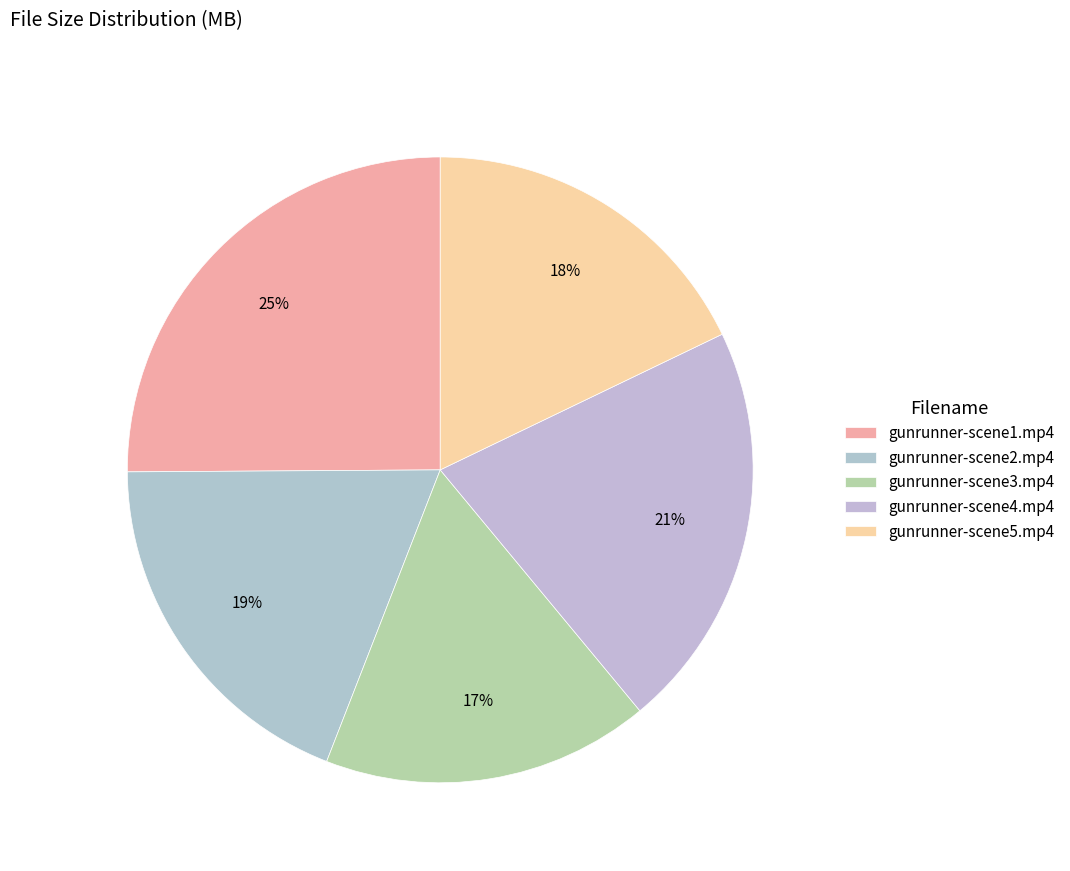

Is there a majority slice in this chart?

No